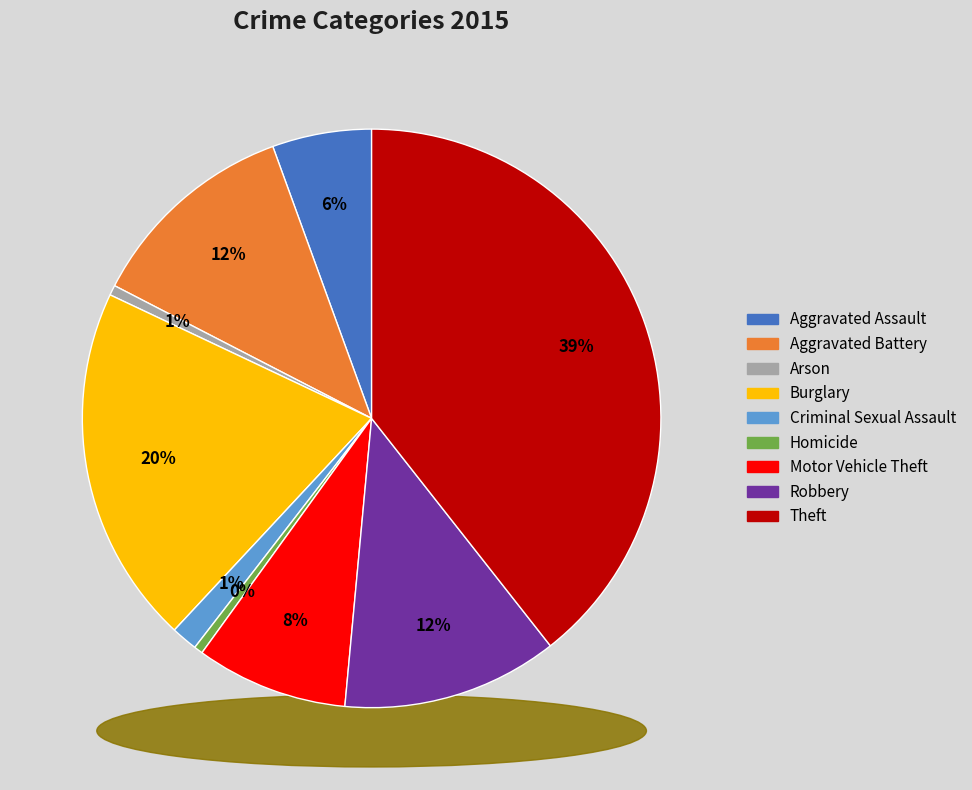

Is there any slice that represents more than half of the pie?

No